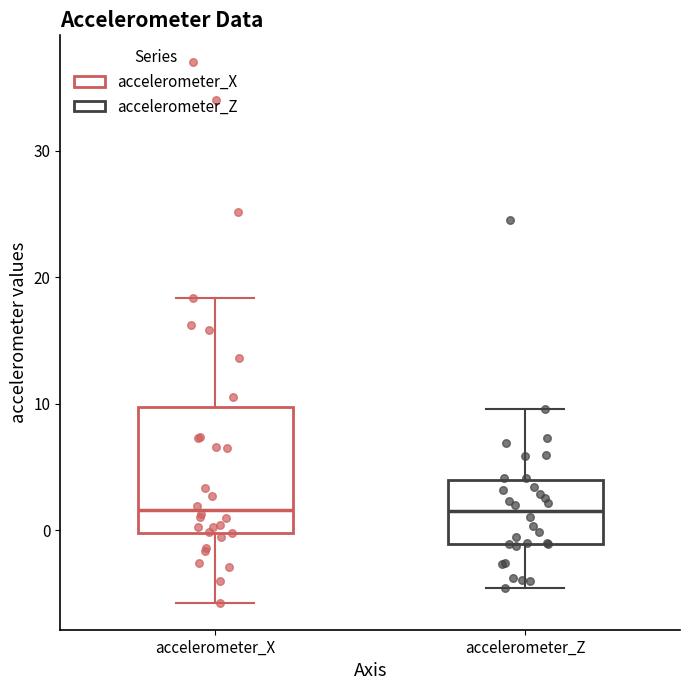

Which box is the tallest, from its lower edge to its upper edge?

accelerometer_X